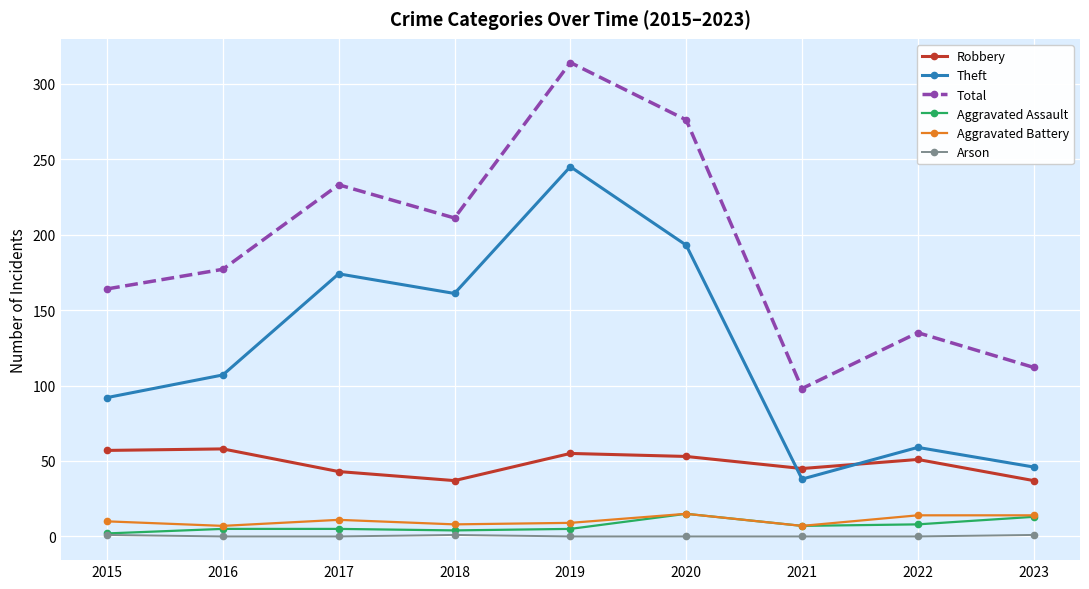

What is the difference between the Robbery values at 2018 and 2021?

8